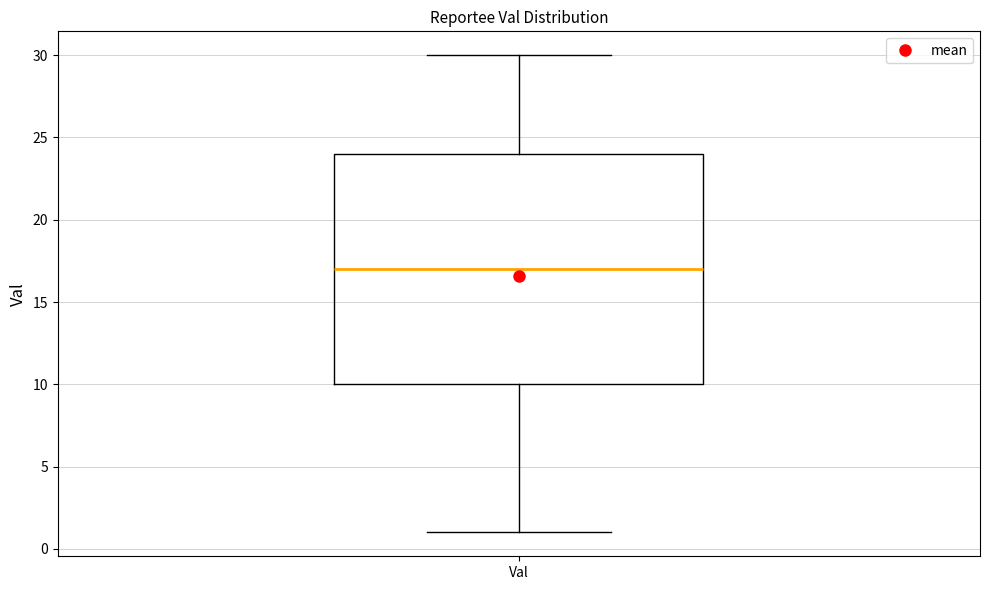

Where is the lower edge of the box for Val on the y-axis? The values are not printed on the chart, so give them approximately, as read against the axis.

10